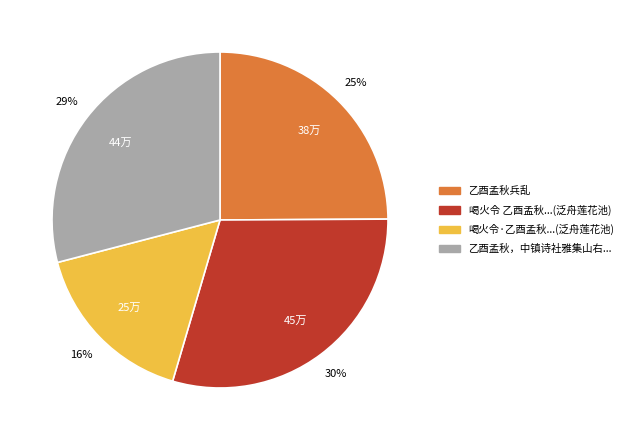

The 乙酉孟秋兵乱 slice represents 25% of the pie. True or false?

True